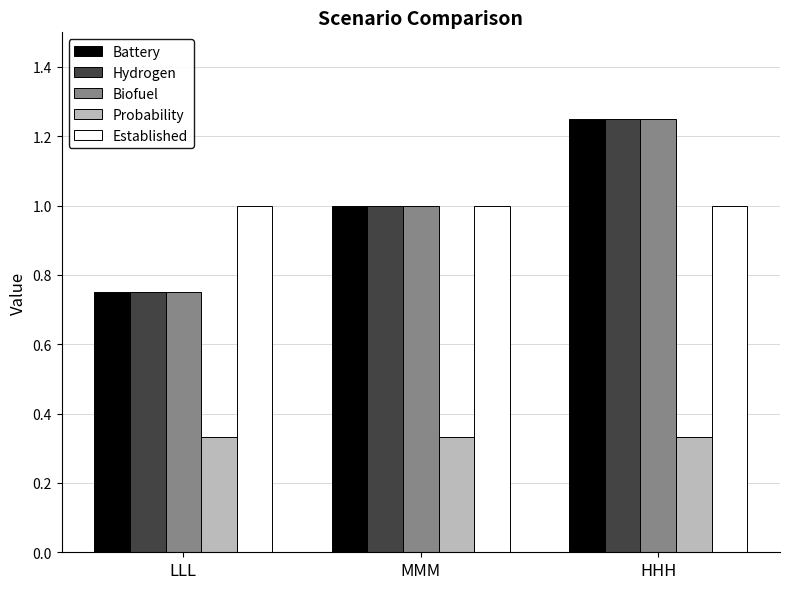

Which category has the highest value across all series?

HHH